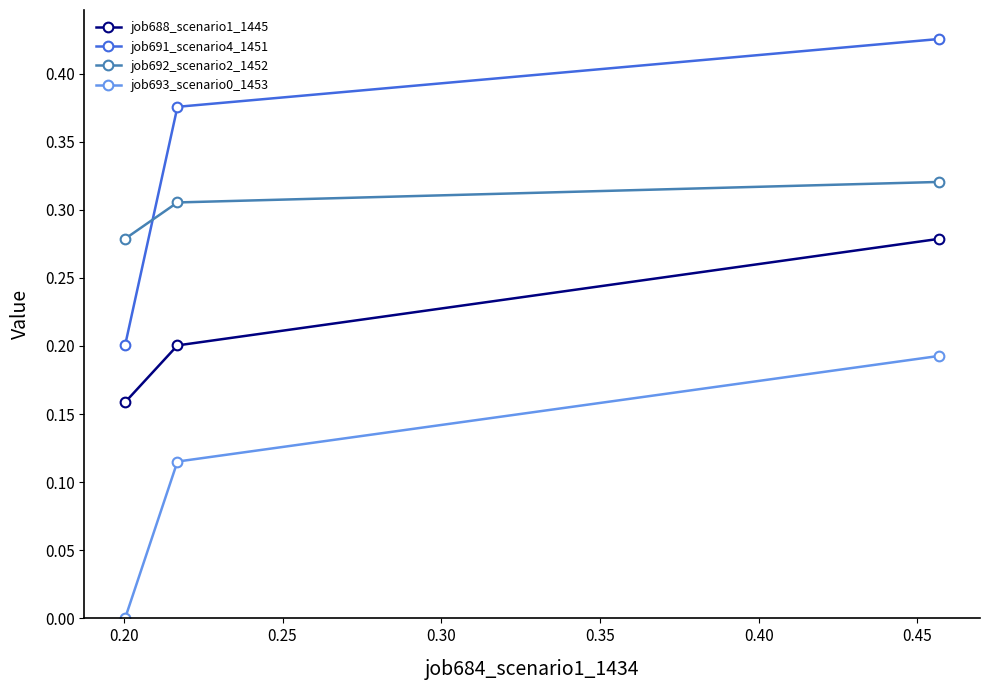

Which series has the widest spread of values?

job691_scenario4_1451